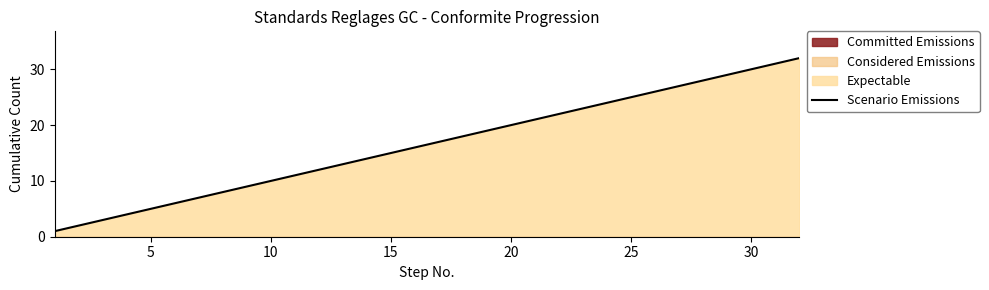

Is it true that Scenario Emissions equals 3 at 5?

False